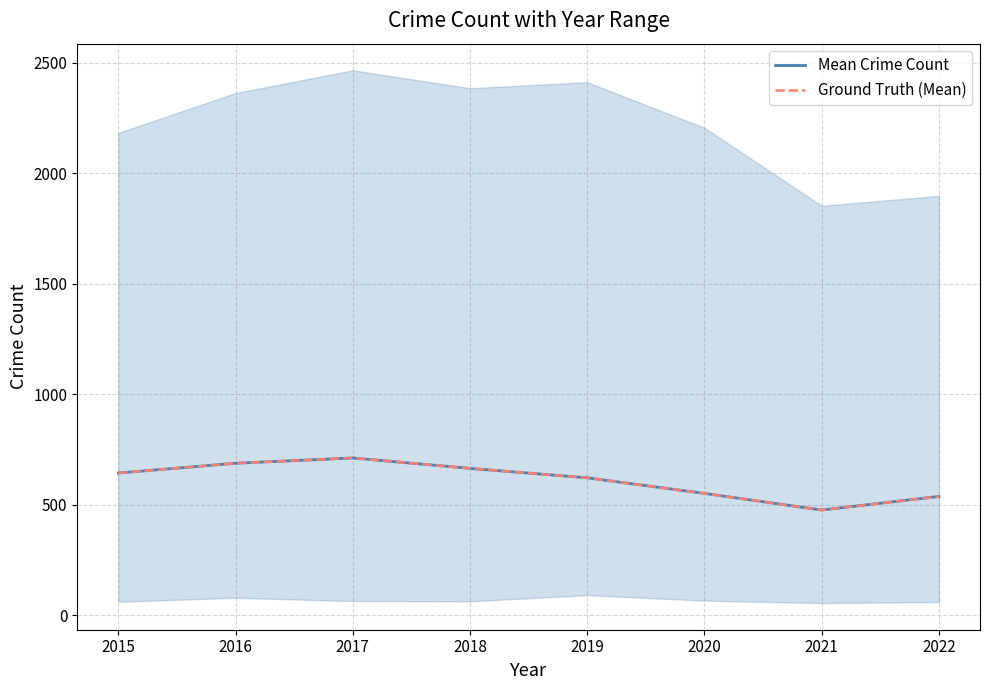

Which series has the largest total across all categories?

Mean Crime Count